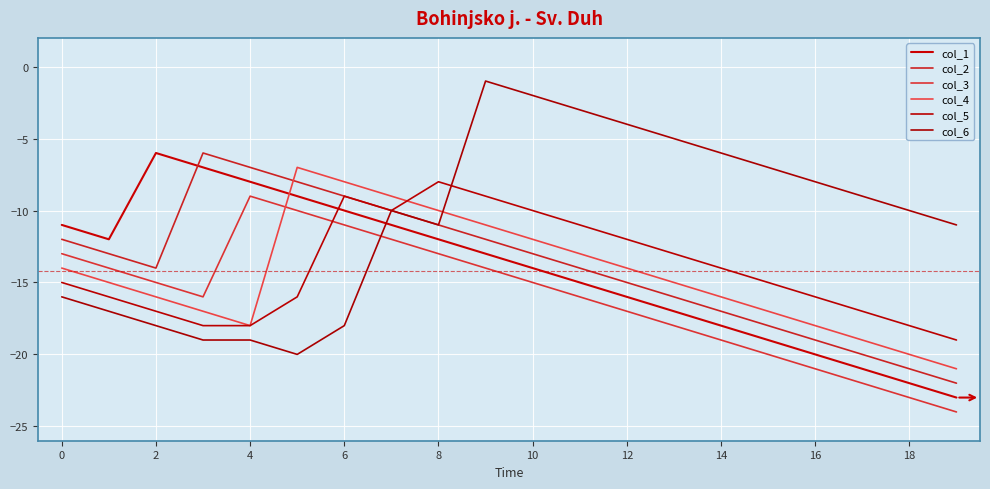

Reading left to right, list all the values displayed in this chart.

col_1: 0=-11	1=-12	2=-6	3=-7	4=-8	5=-9	6=-10	7=-11	8=-12	9=-13	10=-14	11=-15	12=-16	13=-17	14=-18	15=-19	16=-20	17=-21	18=-22	19=-23
col_2: 0=-12	1=-13	2=-14	3=-6	4=-7	5=-8	6=-9	7=-10	8=-11	9=-12	10=-13	11=-14	12=-15	13=-16	14=-17	15=-18	16=-19	17=-20	18=-21	19=-22
col_3: 0=-13	1=-14	2=-15	3=-16	4=-9	5=-10	6=-11	7=-12	8=-13	9=-14	10=-15	11=-16	12=-17	13=-18	14=-19	15=-20	16=-21	17=-22	18=-23	19=-24
col_4: 0=-14	1=-15	2=-16	3=-17	4=-18	5=-7	6=-8	7=-9	8=-10	9=-11	10=-12	11=-13	12=-14	13=-15	14=-16	15=-17	16=-18	17=-19	18=-20	19=-21
col_5: 0=-15	1=-16	2=-17	3=-18	4=-18	5=-16	6=-9	7=-10	8=-8	9=-9	10=-10	11=-11	12=-12	13=-13	14=-14	15=-15	16=-16	17=-17	18=-18	19=-19
col_6: 0=-16	1=-17	2=-18	3=-19	4=-19	5=-20	6=-18	7=-10	8=-11	9=-1	10=-2	11=-3	12=-4	13=-5	14=-6	15=-7	16=-8	17=-9	18=-10	19=-11